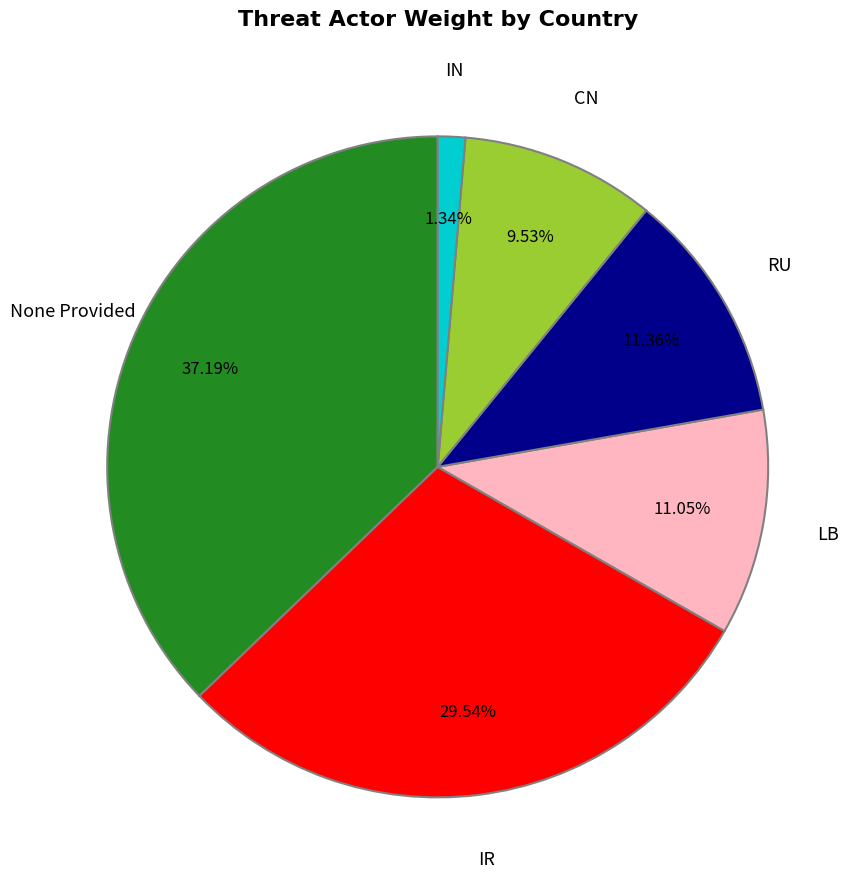

Is there a majority slice in this chart?

No